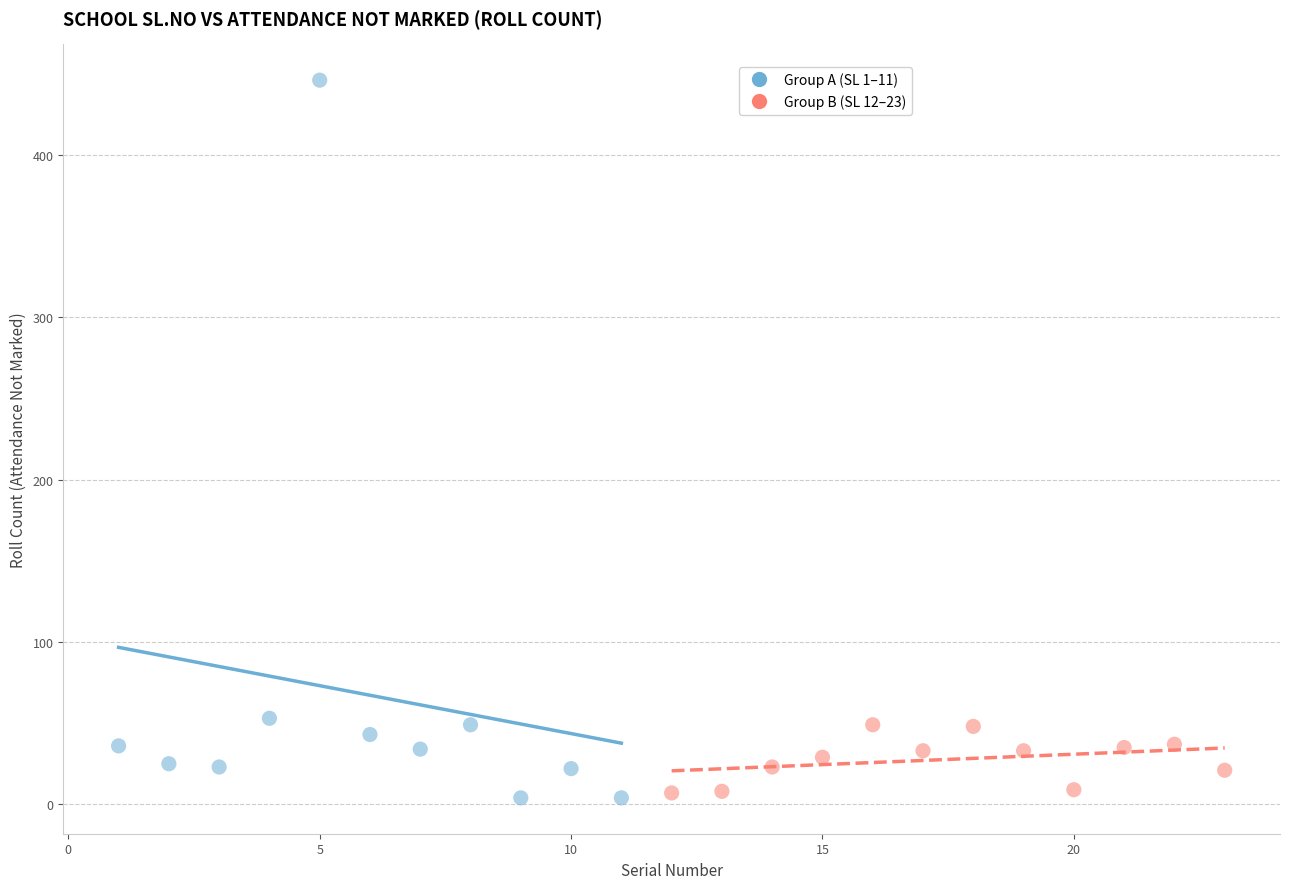

Which series has the widest spread of Y values?

Group A (SL 1–11)